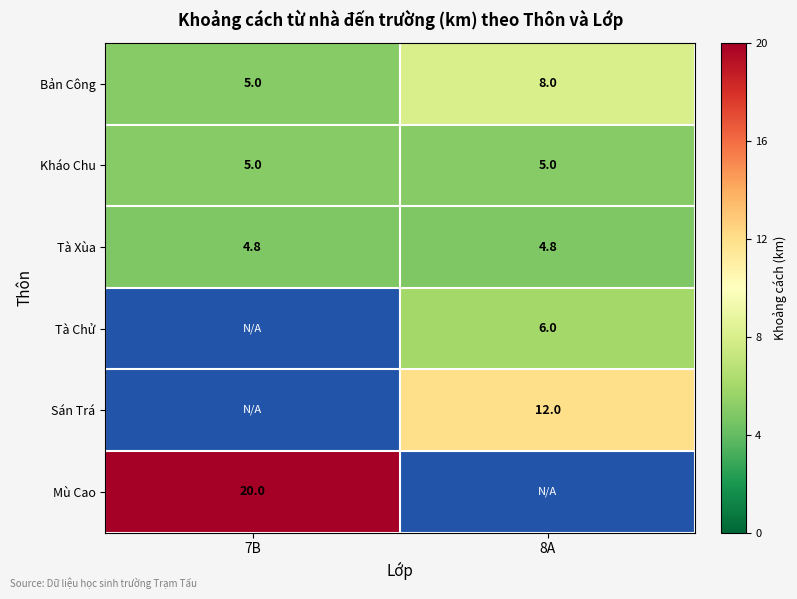

What is the smallest value displayed?

4.8